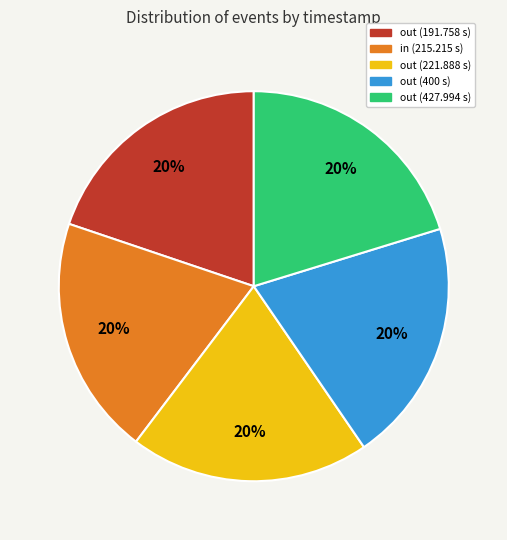

To the nearest percent, what is the average slice percentage?

20%